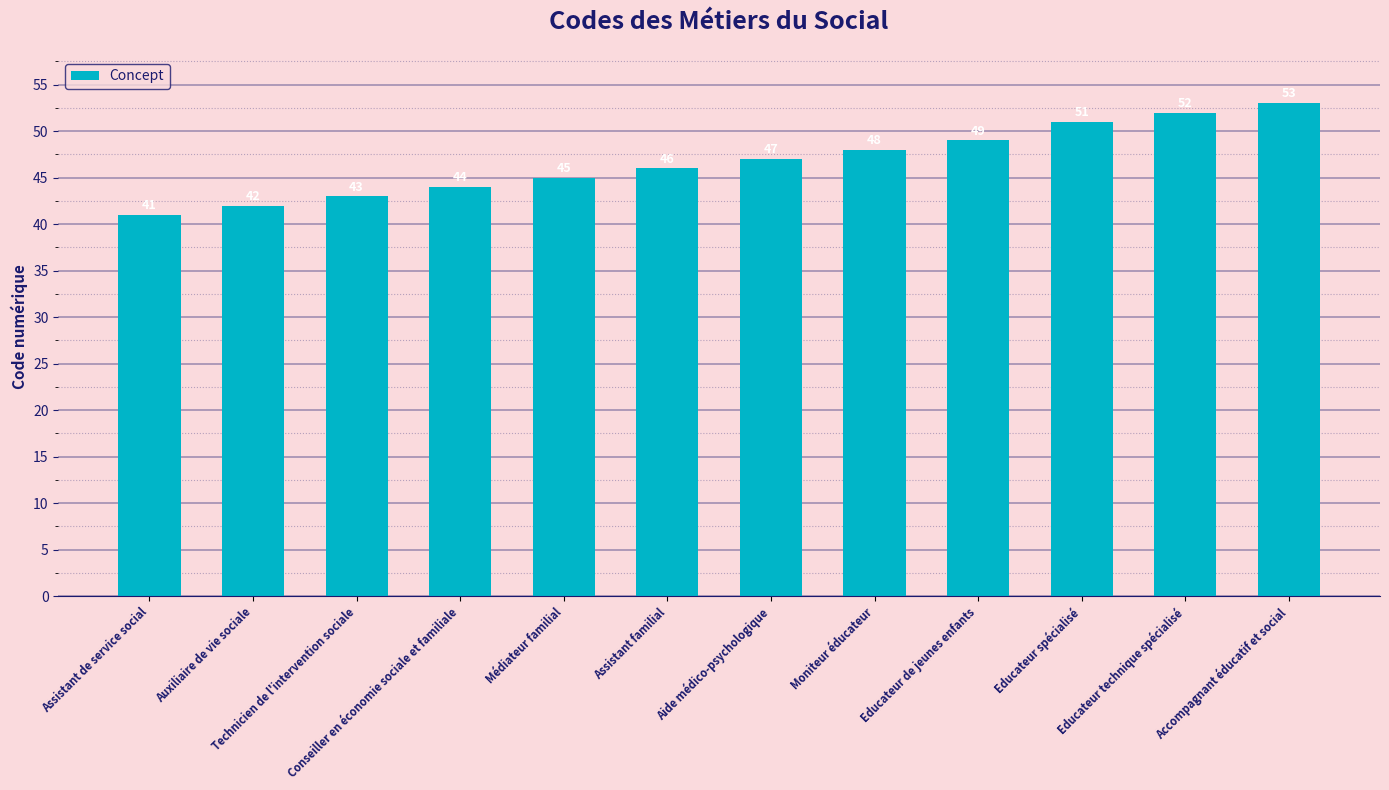

What is the ratio of the value at Médiateur familial to the value at Accompagnant éducatif et social?

0.8